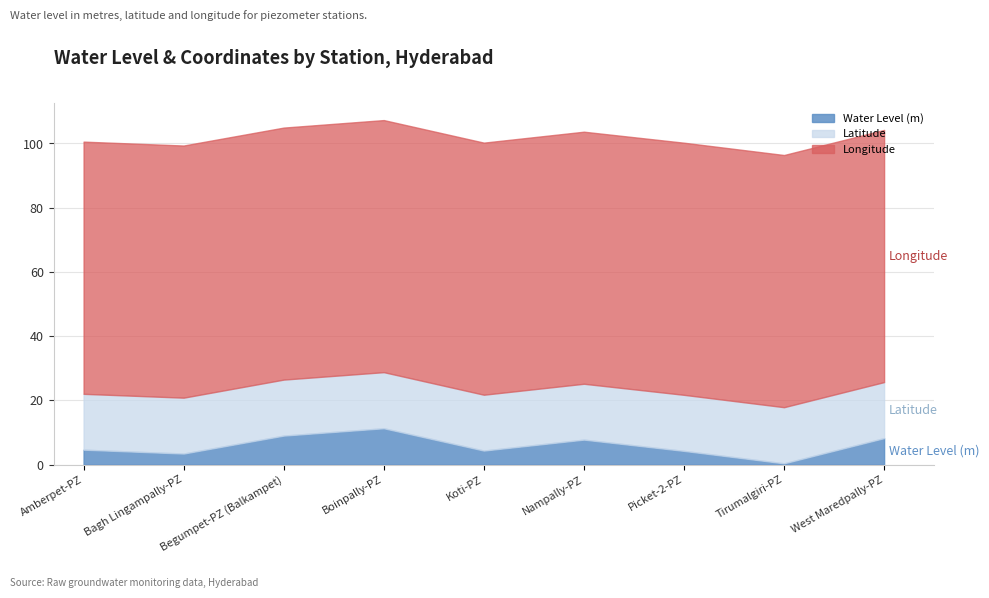

How many series are shown in this chart?

3